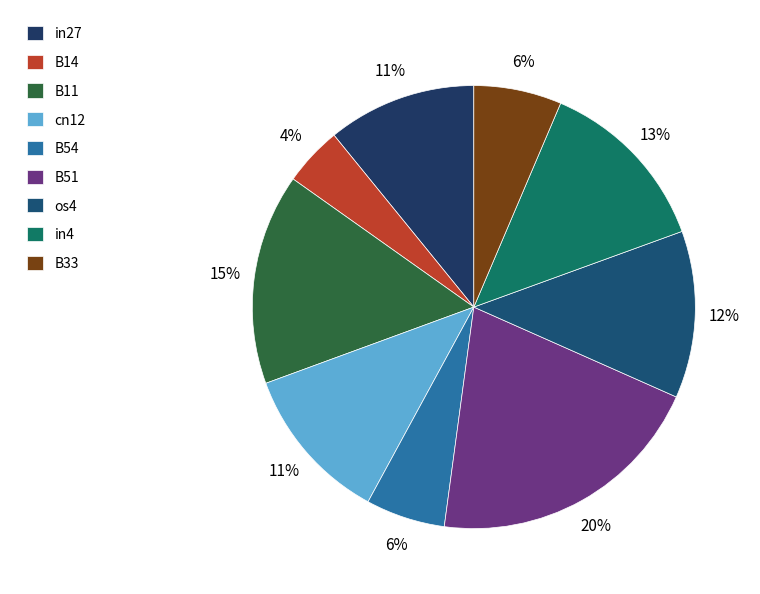

Is it true that B33 is 14% of the pie?

False